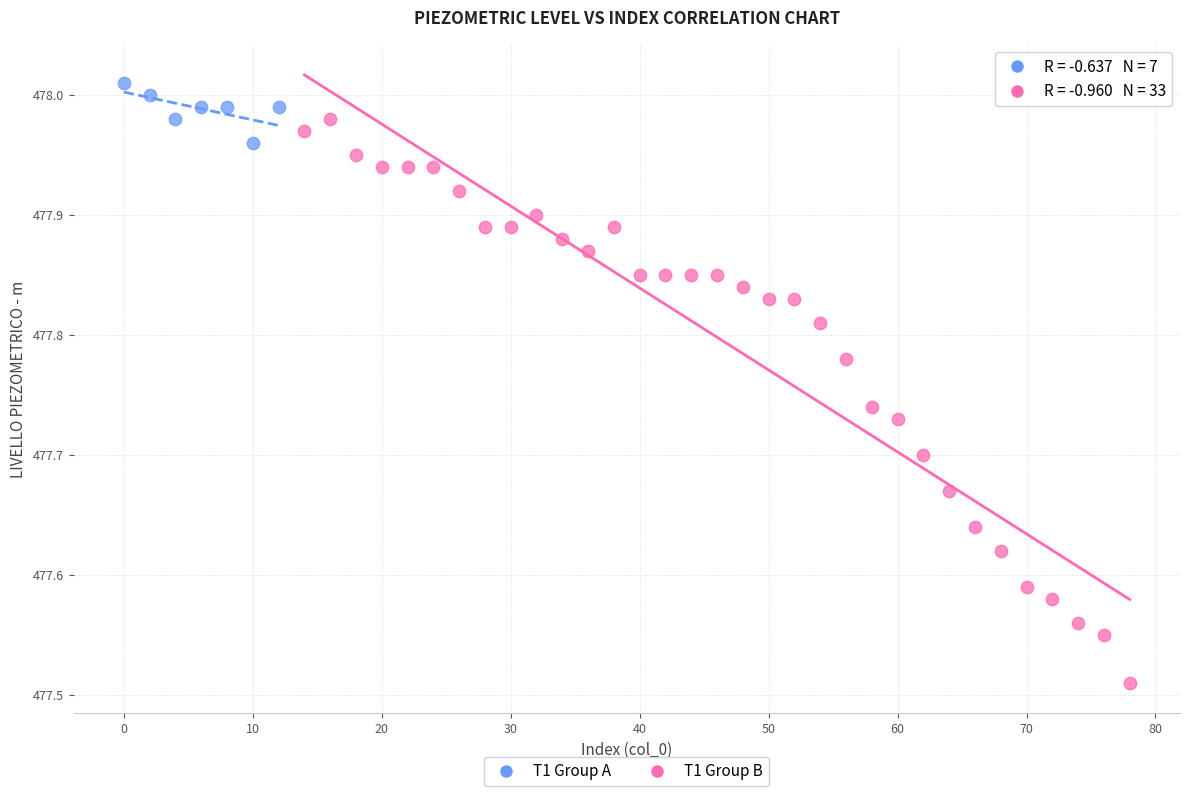

Which series reaches the maximum Y coordinate?

T1 Group A